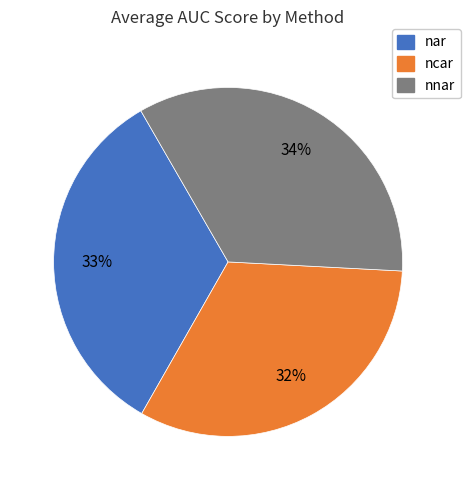

Is there any slice that represents more than half of the pie?

No